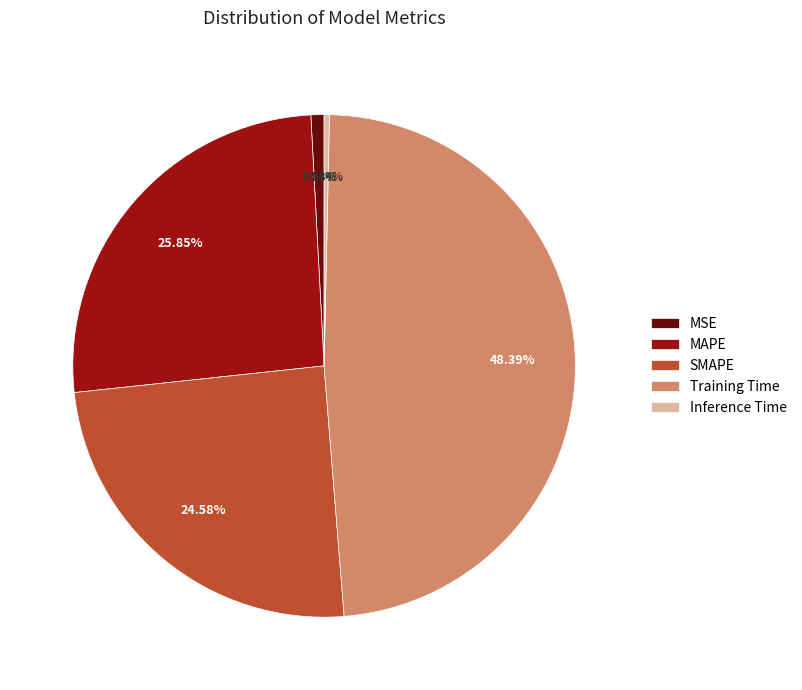

Does any single category account for the majority?

No